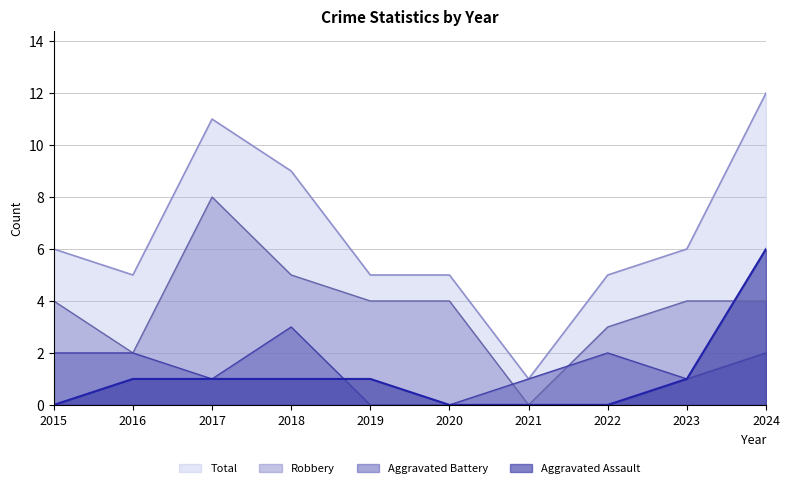

Is it true that Aggravated Assault equals 1 at 2023?

True